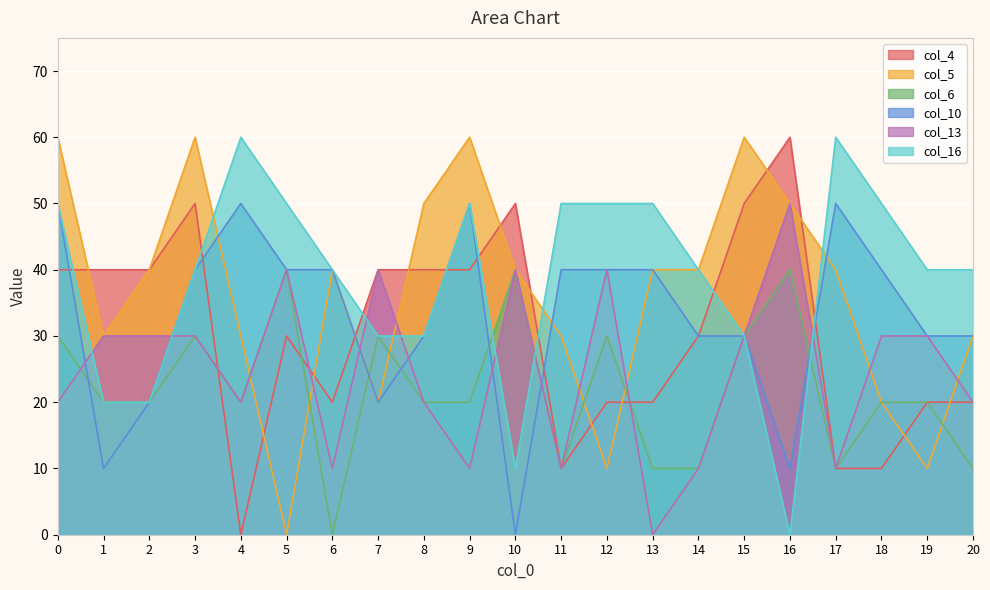

Is it true that col_6 equals 20 at 4?

True